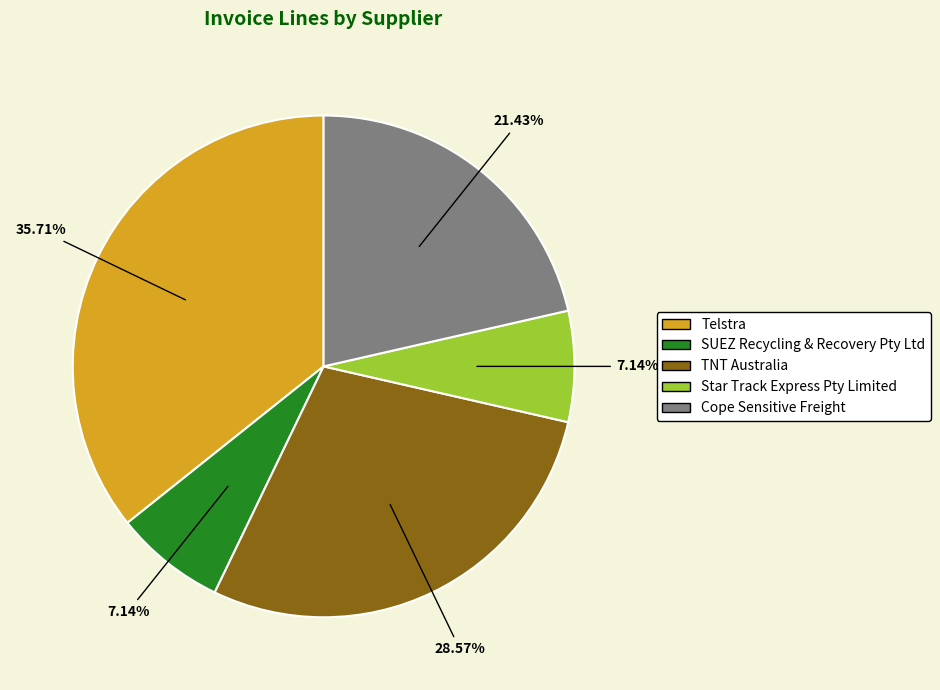

What percentage do Cope Sensitive Freight and SUEZ Recycling & Recovery Pty Ltd together represent?

28.6%